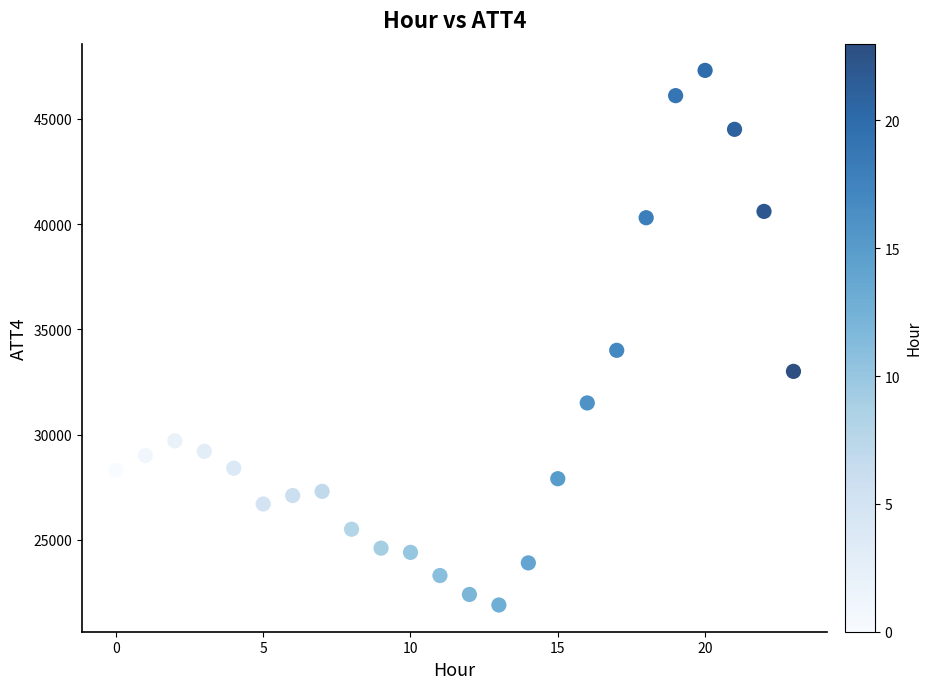

What Y value in the scatter plot is closest to 34600?

34000